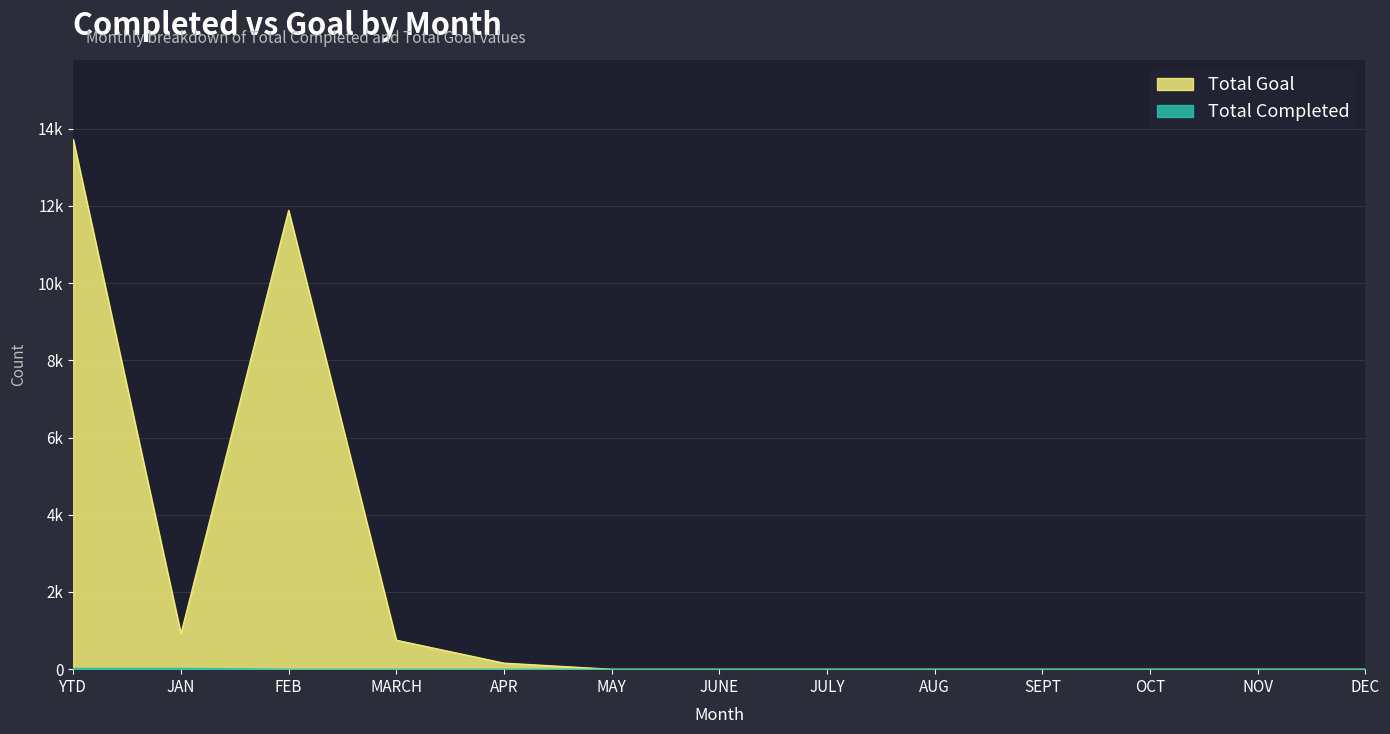

How many values in the Total Completed series exceed 0?

2